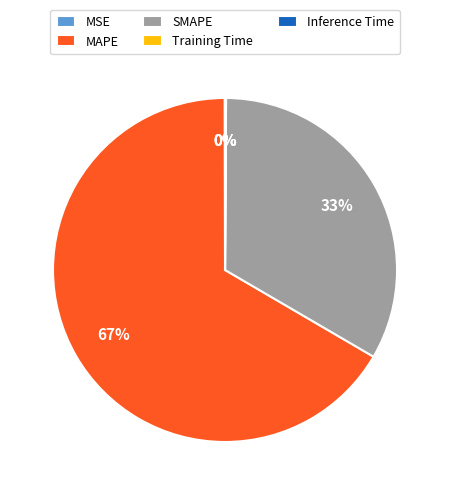

What is the largest slice in the pie chart?

MAPE